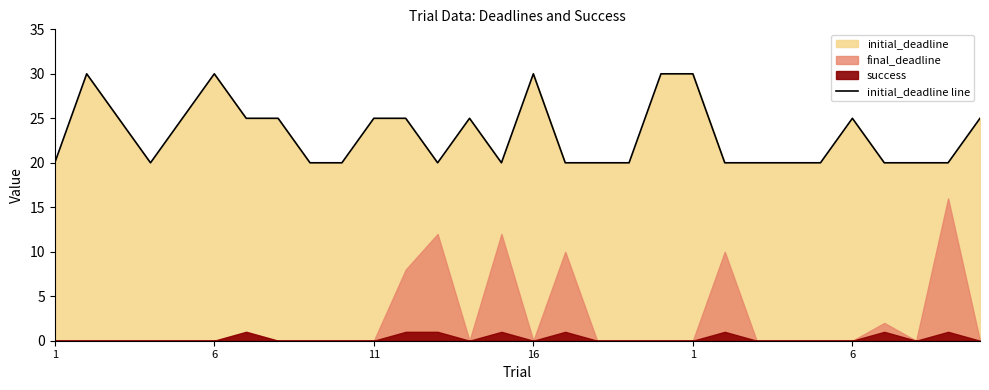

At which category does the chart reach its peak across all series?

6